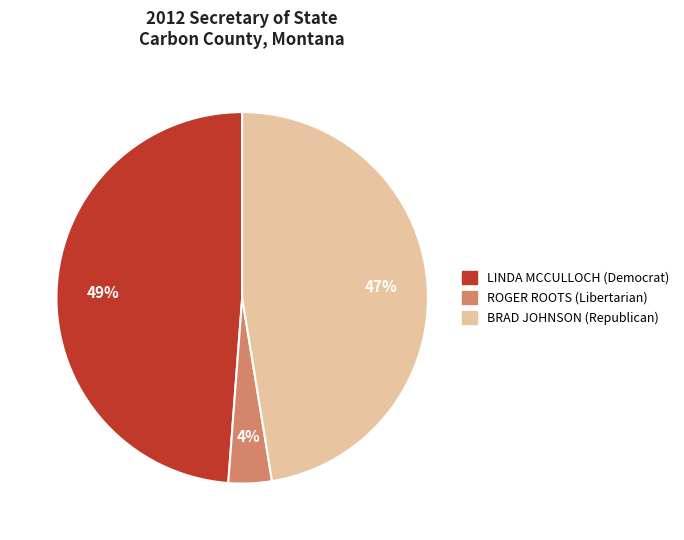

How many slices are in this pie chart?

3